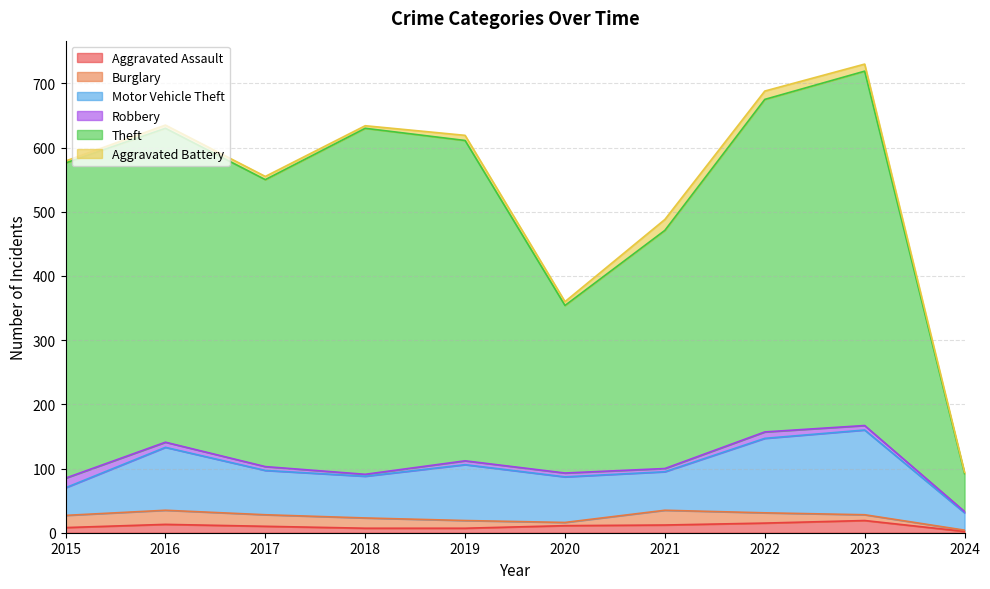

What is the difference between the second highest and second lowest values in the Aggravated Battery series?

10